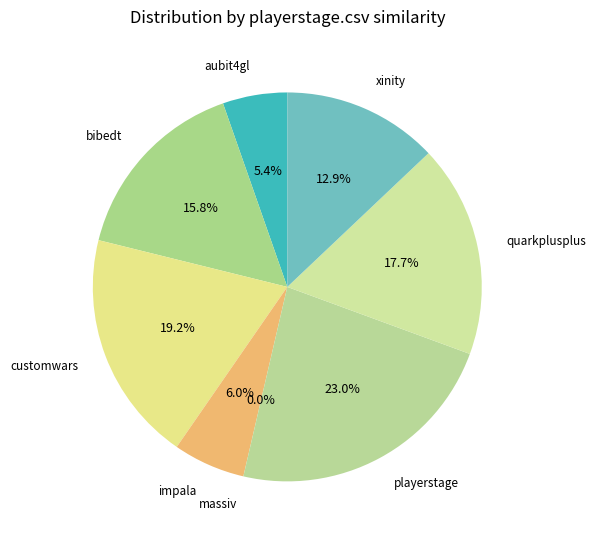

Between impala.csv and xinity.csv, which is larger?

xinity.csv